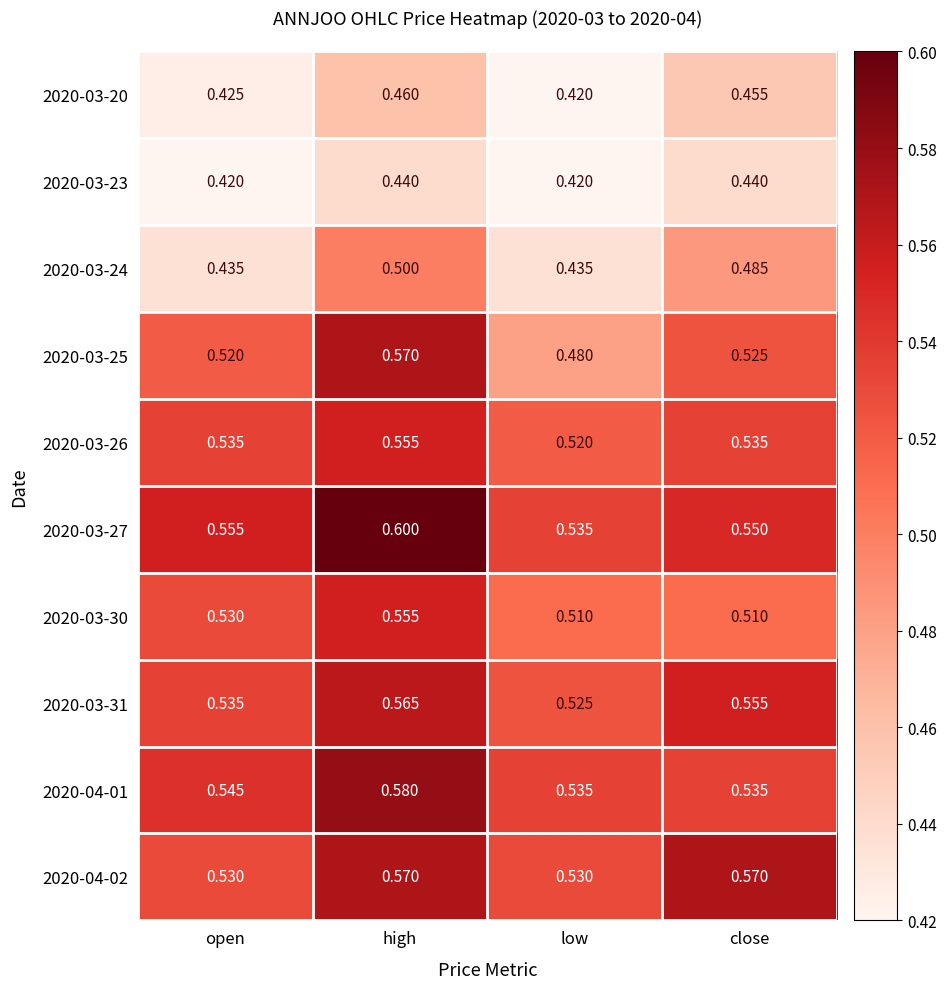

Which category has the lowest value in the 2020-03-31 series?

low